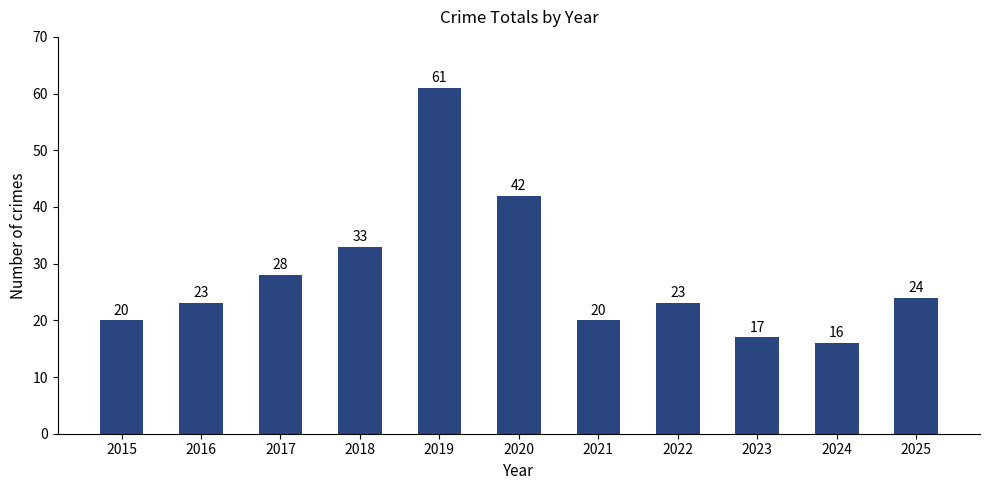

What is the difference between the maximum and minimum values?

45